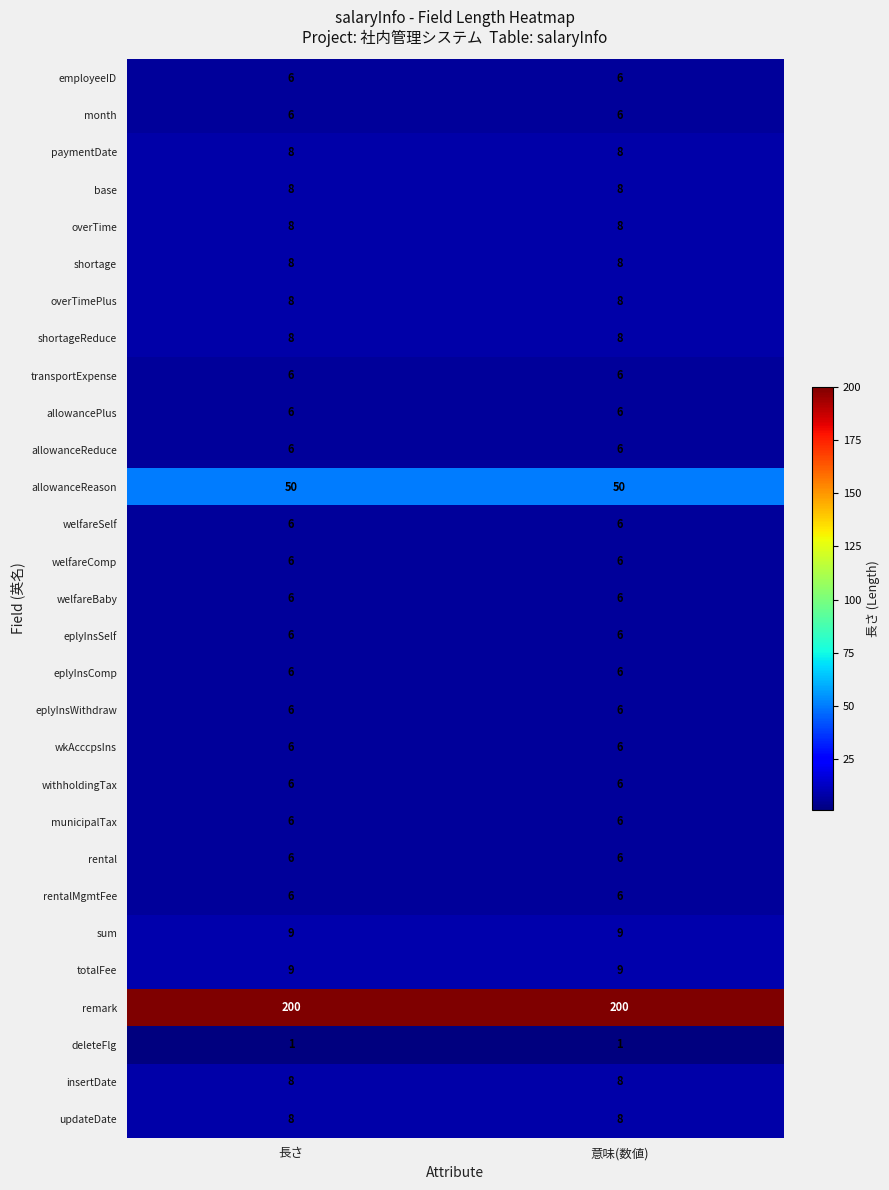

The eplyInsSelf series shows 1 at 長さ. True or false?

False